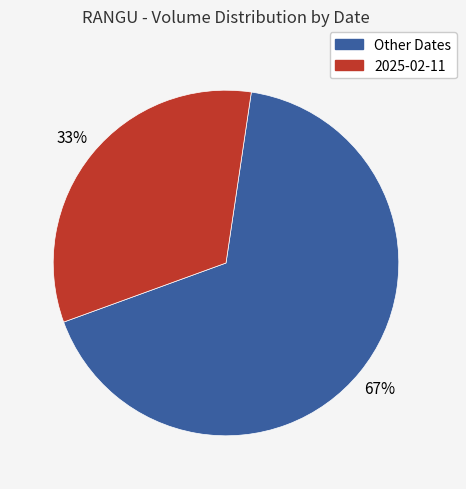

Is there any slice that represents more than half of the pie?

Yes